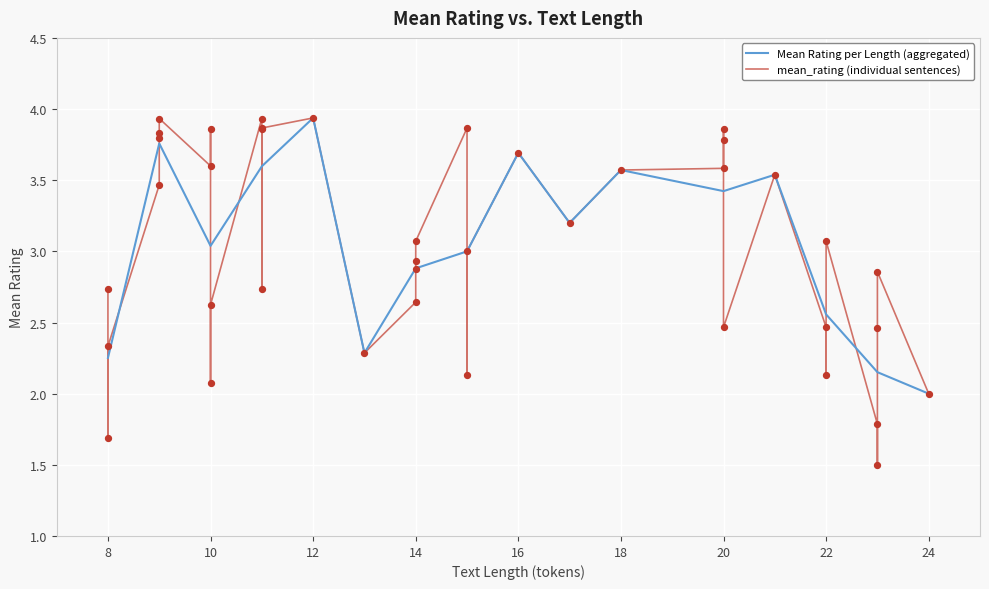

Between 9 and 15, which is larger?

9